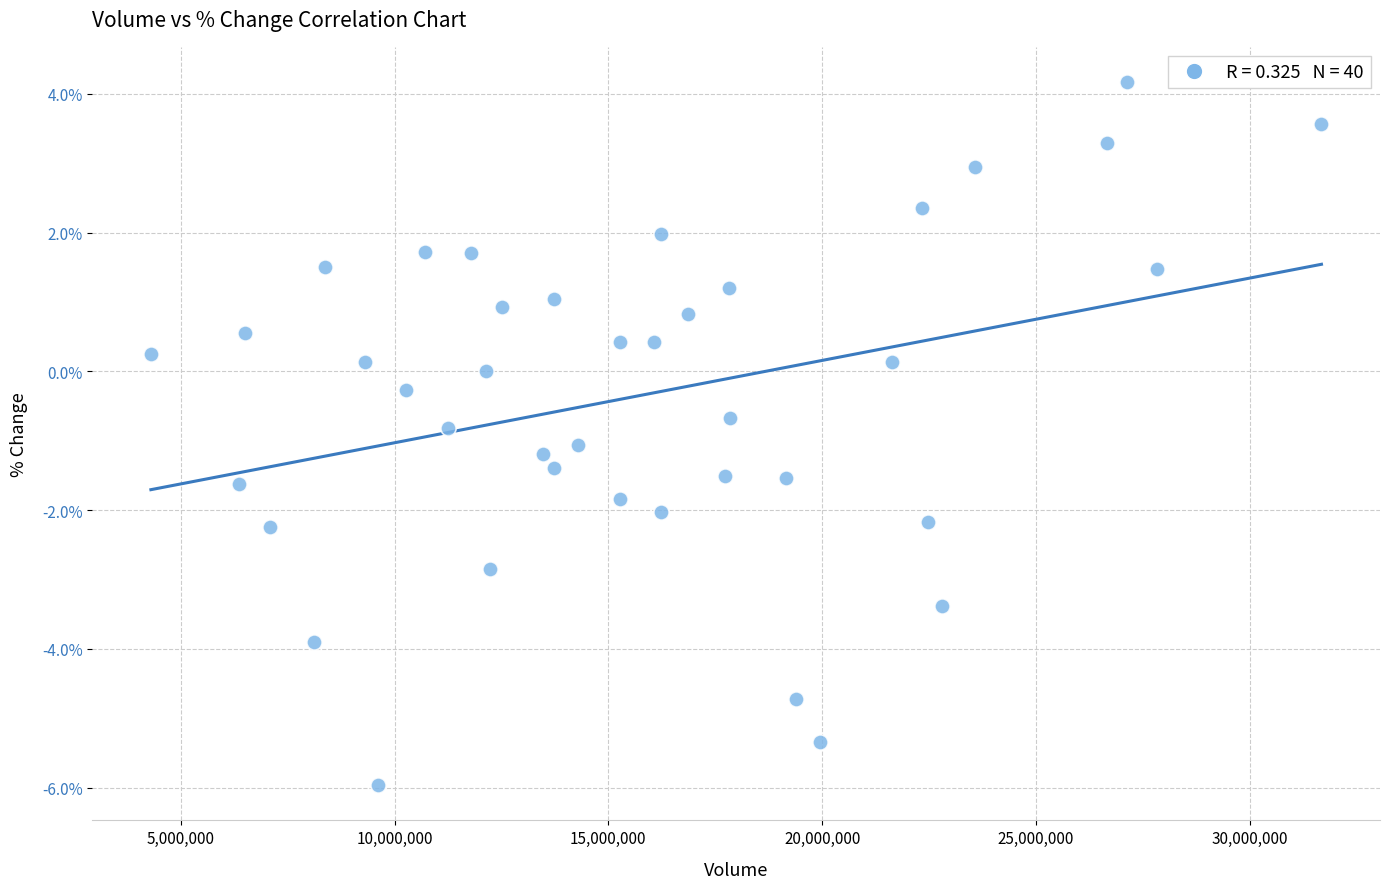

What is the range of X values (max minus min)?

27375294.0